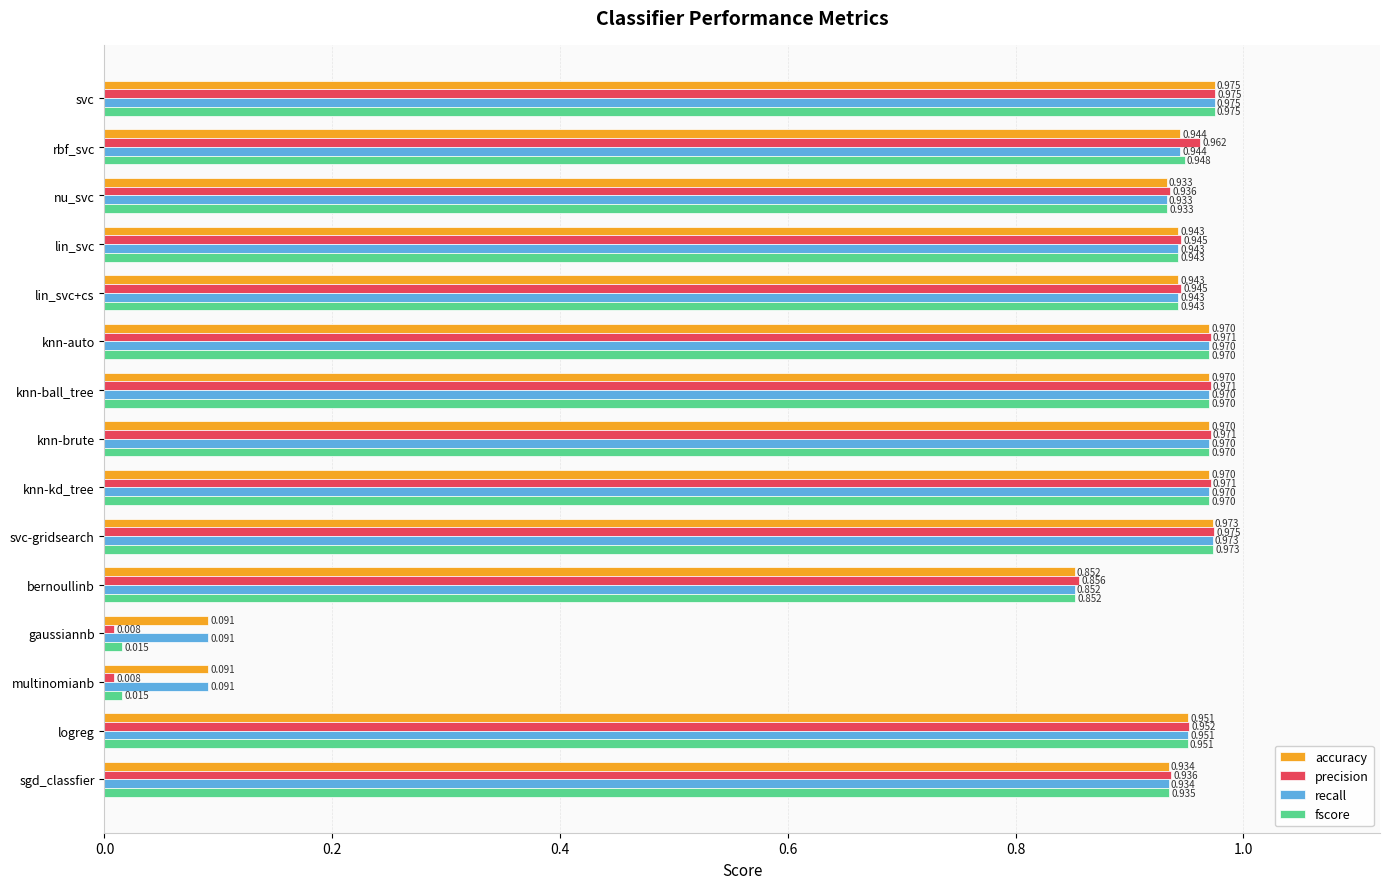

At which category does the chart reach its peak across all series?

svc